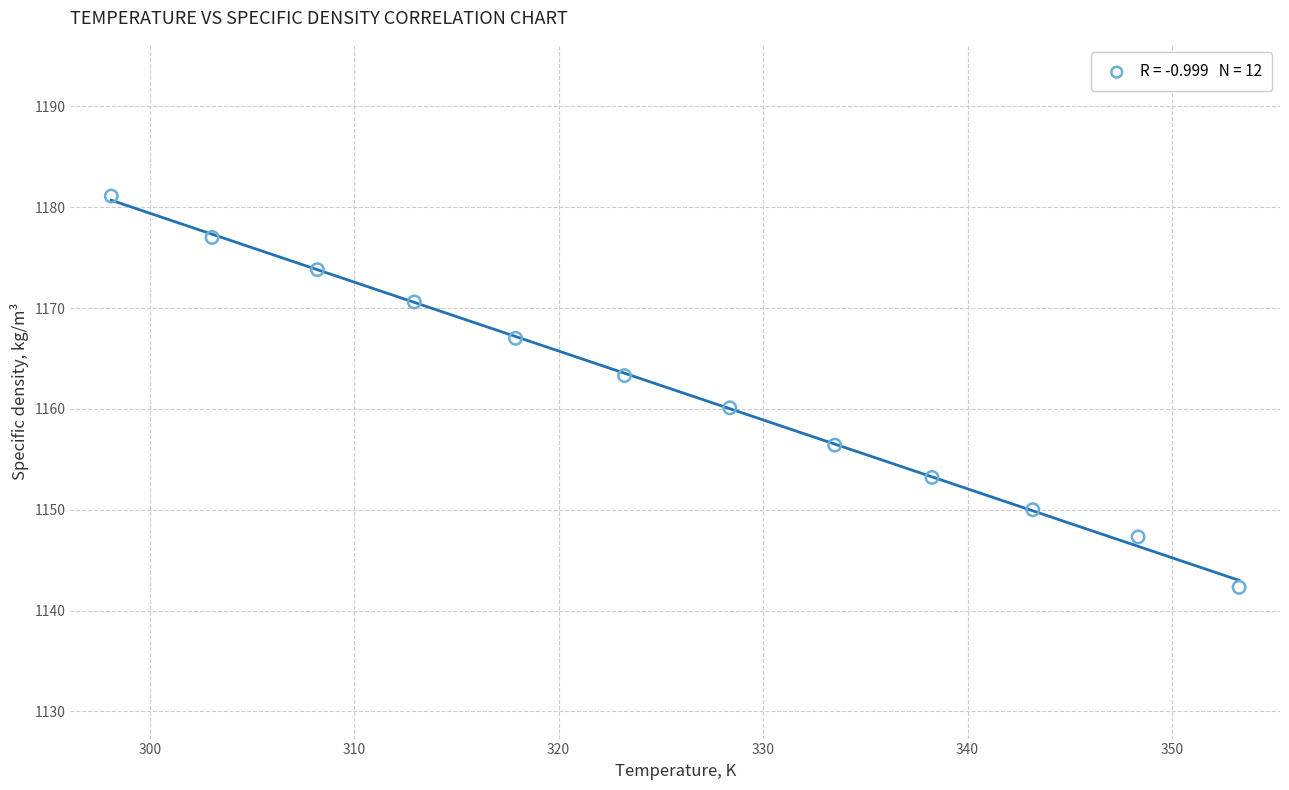

What is the range of X values (max minus min)?

55.2